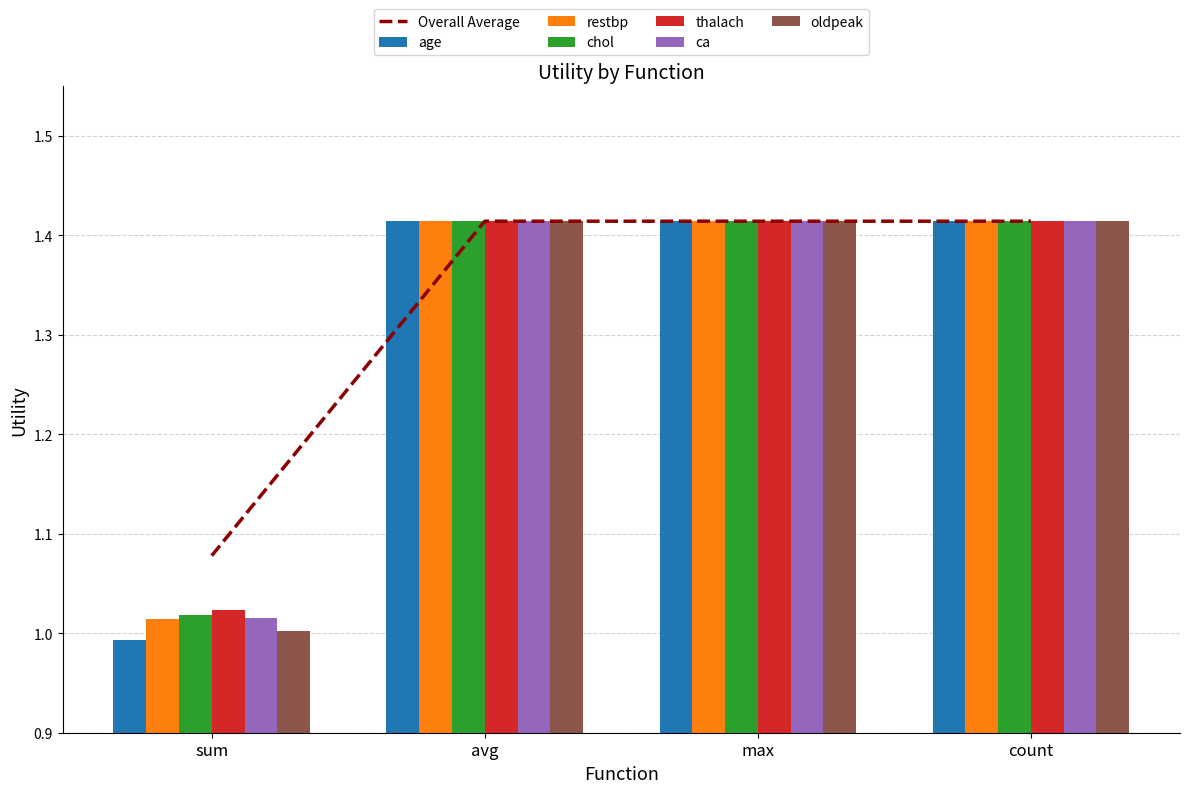

The age series shows 2.2 at avg. True or false?

False